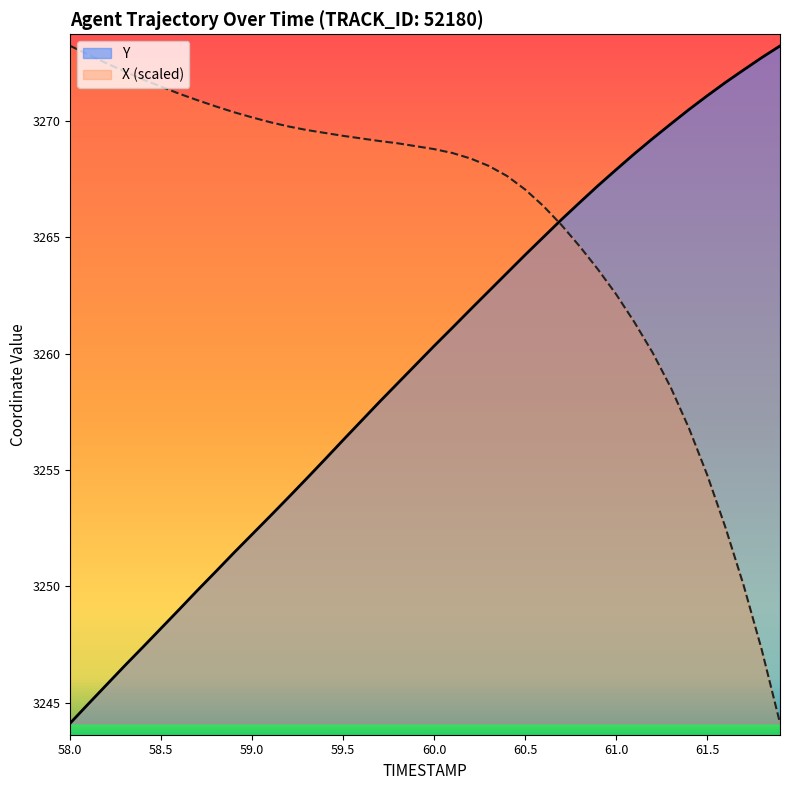

What is the average value of the Y series?

3259.5